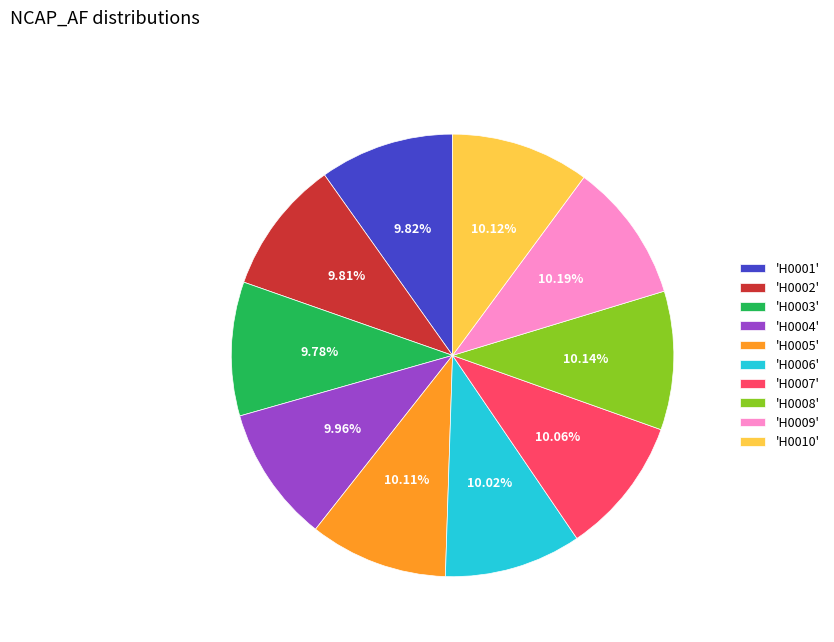

Count the number of slices in the pie.

10